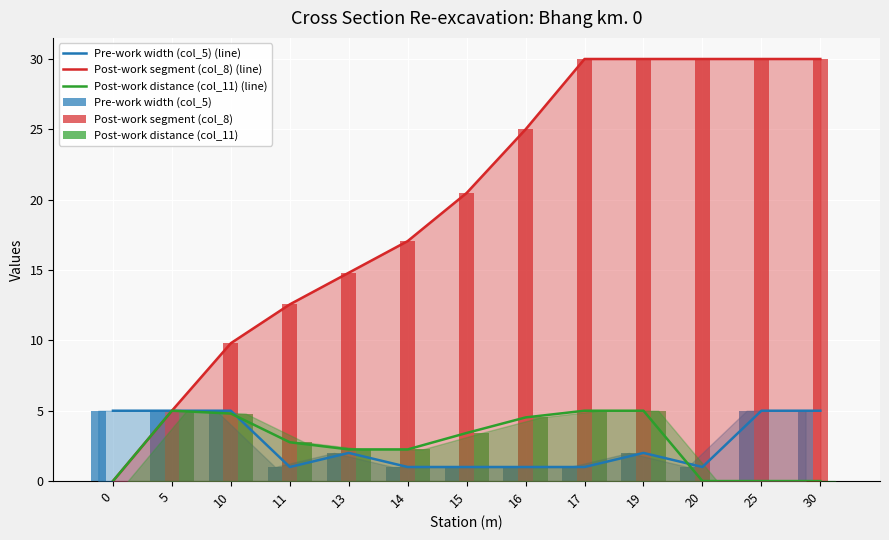

What are all the series names shown in the legend?

Pre-work width (col_5) (line), Post-work segment (col_8) (line), Post-work distance (col_11) (line), Pre-work width (col_5), Post-work segment (col_8), Post-work distance (col_11)